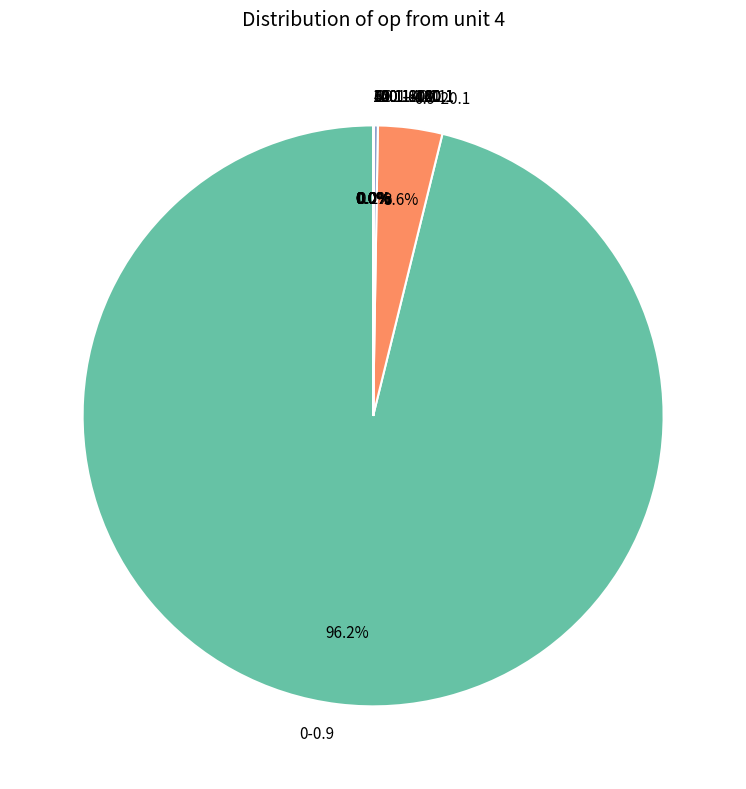

Is 0-0.9 the majority of the pie?

Yes